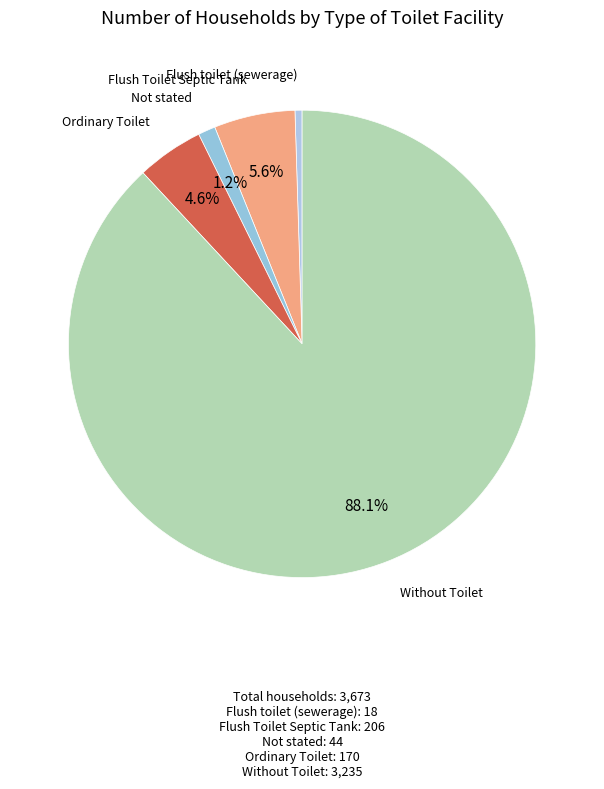

How many segments does this pie chart have?

5